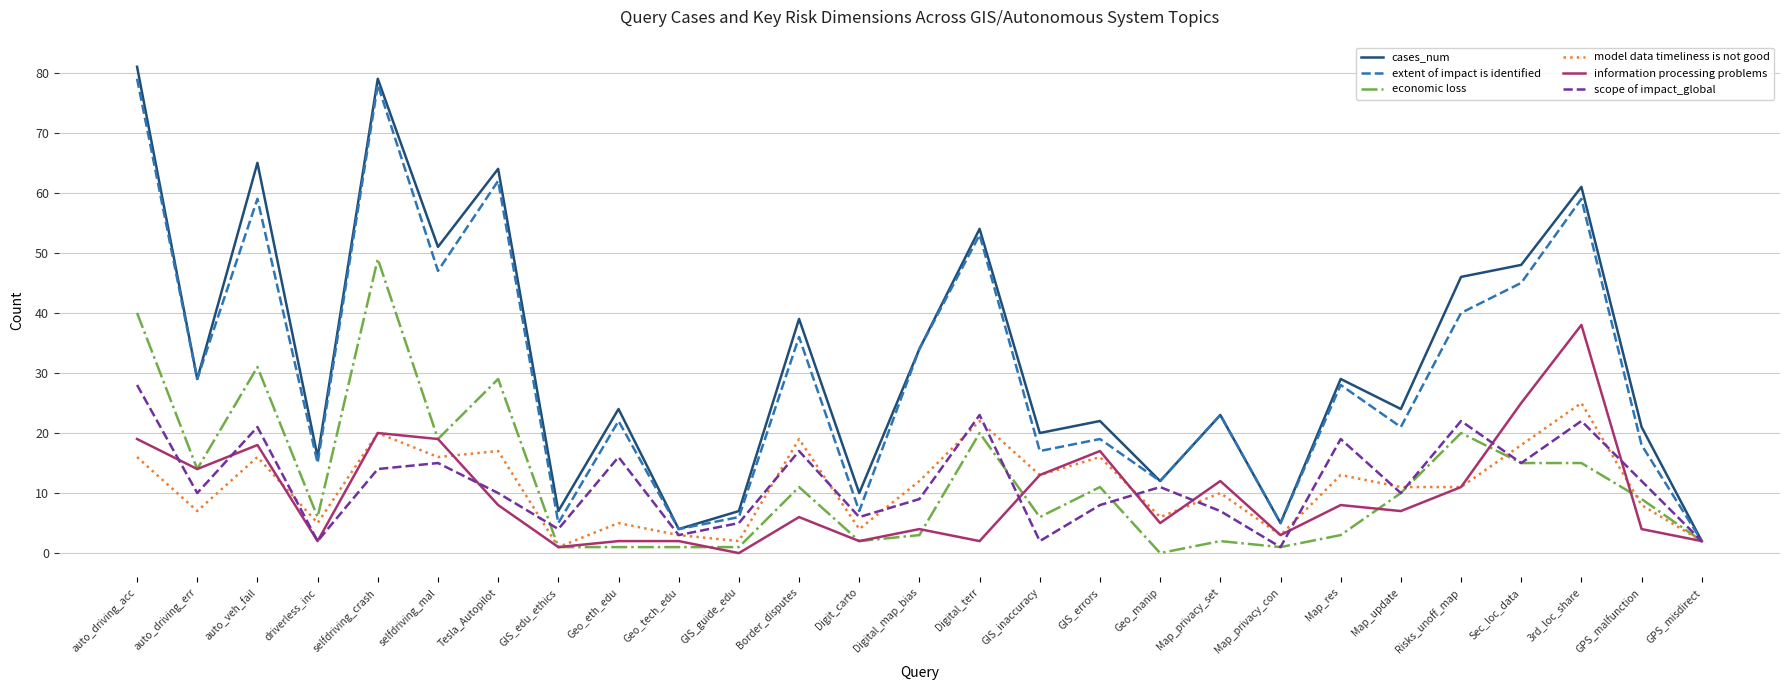

Where is cases_num nearest to the value 41?

Border_disputes